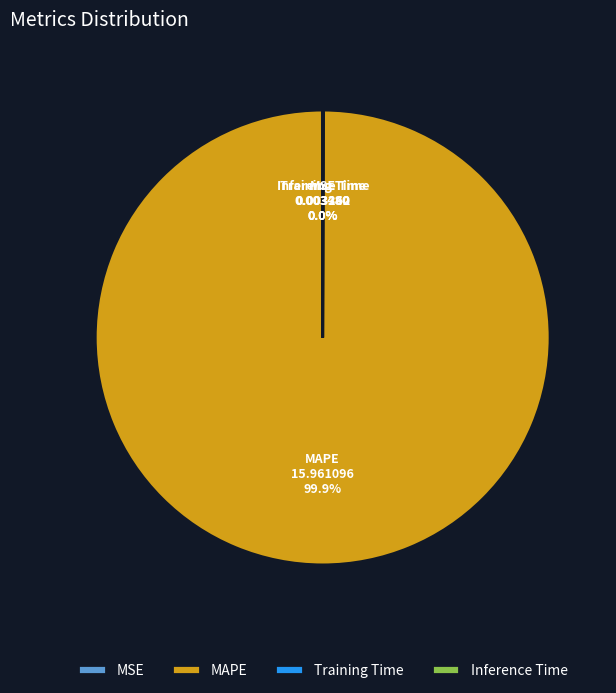

Which category has the biggest portion of the pie?

MAPE